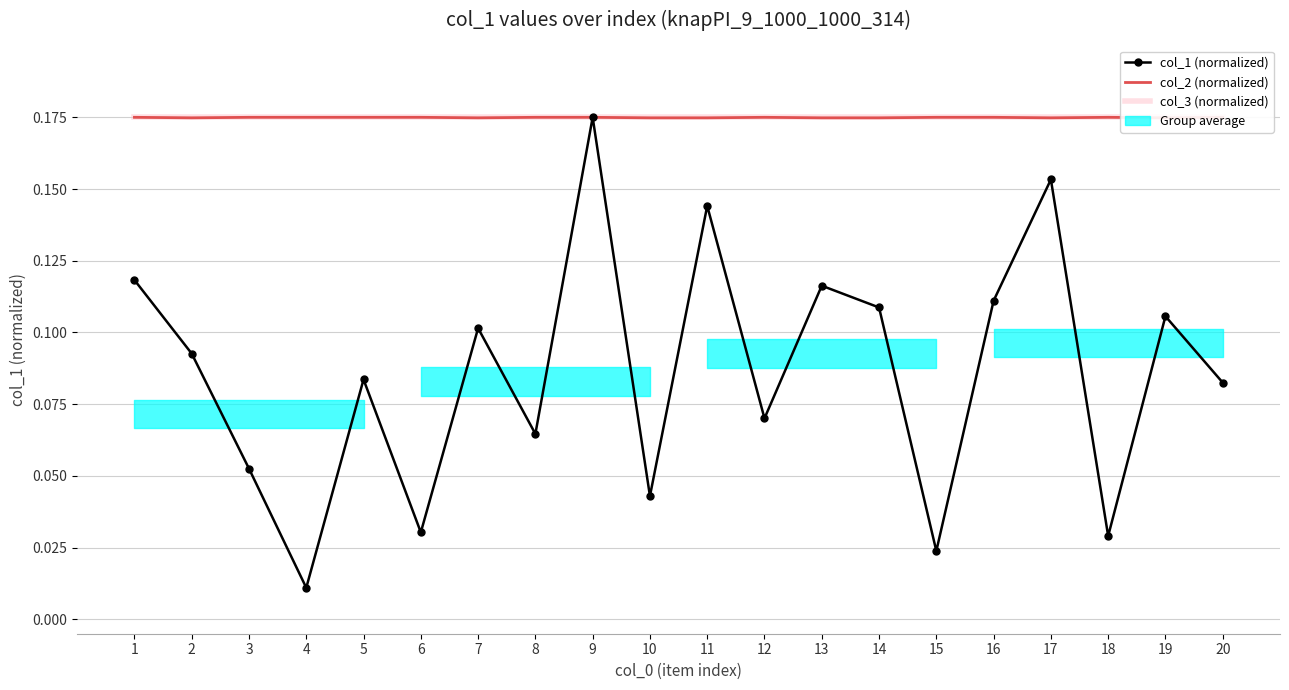

Reading left to right, transcribe all the data shown in this chart.

col_1 (normalized): 1=0.1	2=0.1	3=0.1	4=0.0	5=0.1	6=0.0	7=0.1	8=0.1	9=0.2	10=0.0	11=0.1	12=0.1	13=0.1	14=0.1	15=0.0	16=0.1	17=0.2	18=0.0	19=0.1	20=0.1
col_2 (normalized): 1=0.2	2=0.2	3=0.2	4=0.2	5=0.2	6=0.2	7=0.2	8=0.2	9=0.2	10=0.2	11=0.2	12=0.2	13=0.2	14=0.2	15=0.2	16=0.2	17=0.2	18=0.2	19=0.2	20=0.2
col_3 (normalized): 1=0.2	2=0.2	3=0.2	4=0.2	5=0.2	6=0.2	7=0.2	8=0.2	9=0.2	10=0.2	11=0.2	12=0.2	13=0.2	14=0.2	15=0.2	16=0.2	17=0.2	18=0.2	19=0.2	20=0.2